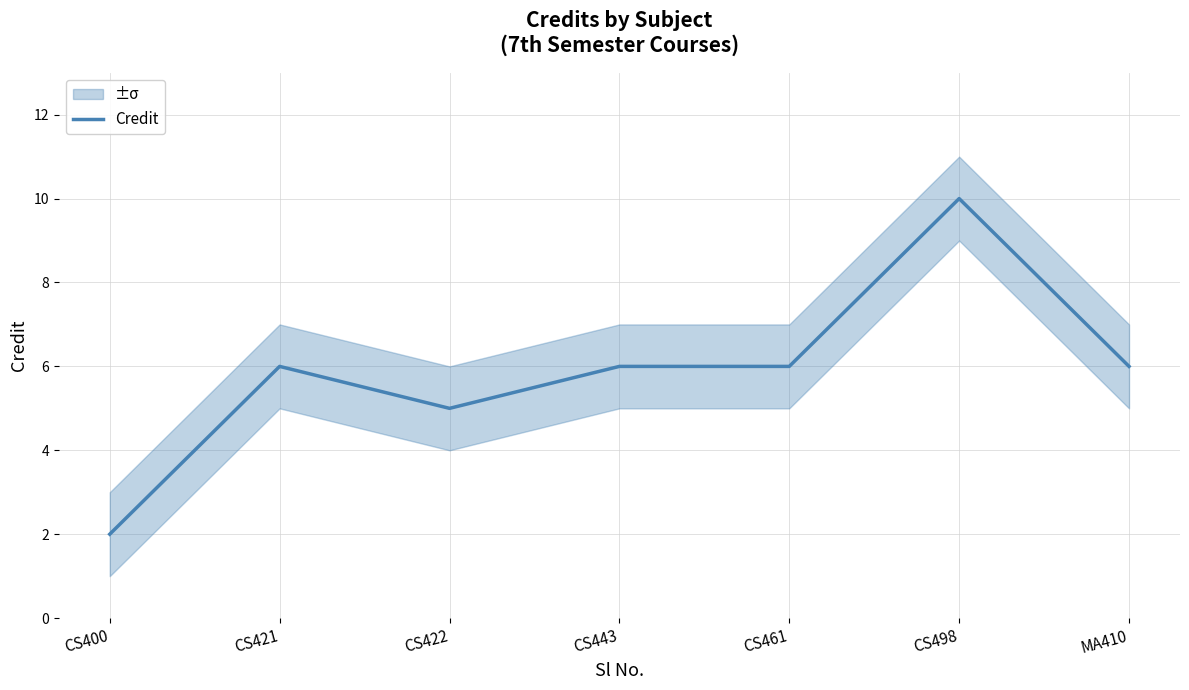

How many interior local peaks (higher than both neighbors) does the data have?

2